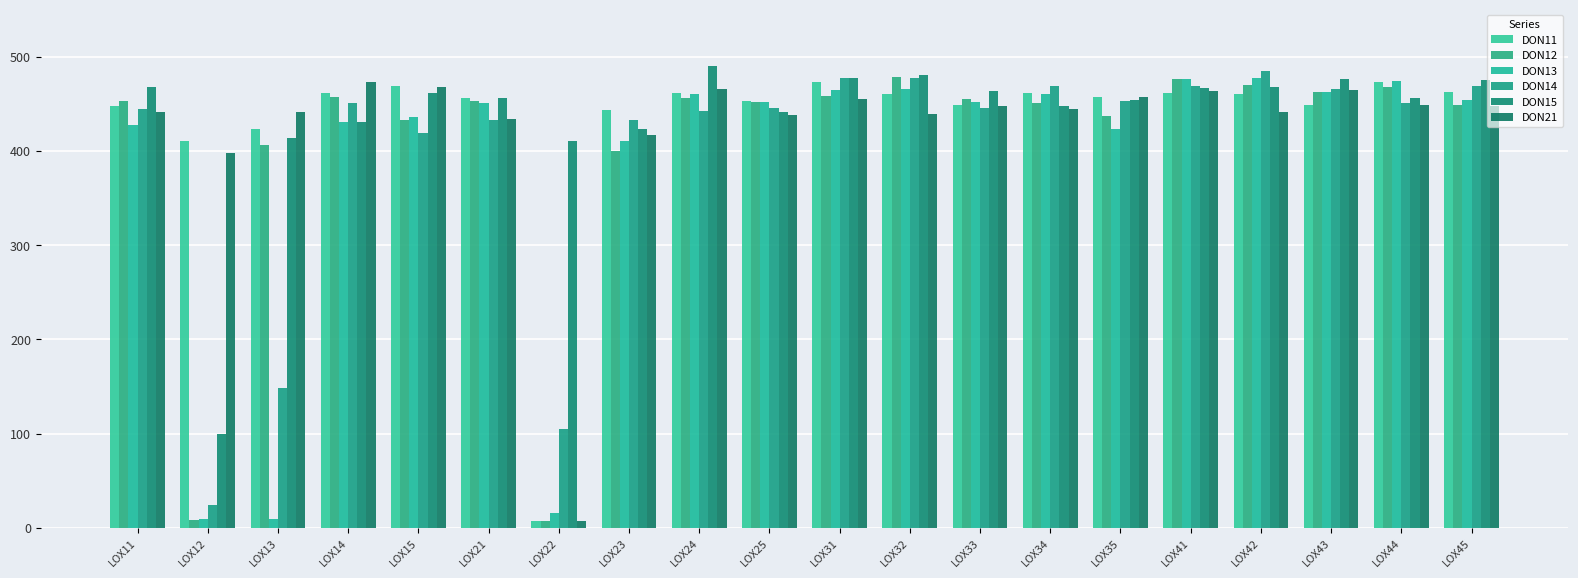

Reading right to left, list all the values displayed in this chart.

DON11: LOX45=462.6	LOX44=472.8	LOX43=449.3	LOX42=461.0	LOX41=461.6	LOX35=457.3	LOX34=461.6	LOX33=449.1	LOX32=460.6	LOX31=473.6	LOX25=453.5	LOX24=461.9	LOX23=443.1	LOX22=7.5	LOX21=456.6	LOX15=468.9	LOX14=461.1	LOX13=423.9	LOX12=410.2	LOX11=447.7
DON12: LOX45=448.4	LOX44=467.7	LOX43=463.0	LOX42=470.2	LOX41=476.8	LOX35=437.0	LOX34=451.1	LOX33=455.1	LOX32=478.5	LOX31=458.4	LOX25=452.4	LOX24=456.6	LOX23=400.1	LOX22=7.7	LOX21=452.7	LOX15=432.8	LOX14=457.5	LOX13=406.8	LOX12=8.5	LOX11=453.0
DON13: LOX45=454.6	LOX44=474.1	LOX43=462.6	LOX42=477.1	LOX41=476.4	LOX35=422.9	LOX34=461.0	LOX33=452.1	LOX32=465.6	LOX31=464.4	LOX25=451.6	LOX24=460.1	LOX23=410.3	LOX22=16.3	LOX21=450.4	LOX15=436.2	LOX14=430.7	LOX13=9.8	LOX12=9.4	LOX11=427.9
DON14: LOX45=468.6	LOX44=451.0	LOX43=465.4	LOX42=484.4	LOX41=468.7	LOX35=453.5	LOX34=469.0	LOX33=445.5	LOX32=476.9	LOX31=477.0	LOX25=445.6	LOX24=442.6	LOX23=432.4	LOX22=104.8	LOX21=432.7	LOX15=419.5	LOX14=450.6	LOX13=148.0	LOX12=24.4	LOX11=444.8
DON15: LOX45=475.6	LOX44=456.2	LOX43=476.9	LOX42=468.1	LOX41=466.6	LOX35=453.8	LOX34=448.1	LOX33=463.6	LOX32=480.8	LOX31=477.4	LOX25=441.8	LOX24=490.7	LOX23=423.2	LOX22=410.5	LOX21=456.1	LOX15=461.7	LOX14=430.8	LOX13=413.3	LOX12=99.8	LOX11=468.3
DON21: LOX45=447.4	LOX44=448.4	LOX43=464.5	LOX42=441.4	LOX41=463.5	LOX35=457.6	LOX34=444.9	LOX33=447.3	LOX32=438.8	LOX31=455.5	LOX25=437.8	LOX24=466.2	LOX23=417.1	LOX22=7.6	LOX21=434.1	LOX15=468.1	LOX14=473.5	LOX13=441.1	LOX12=398.2	LOX11=441.0